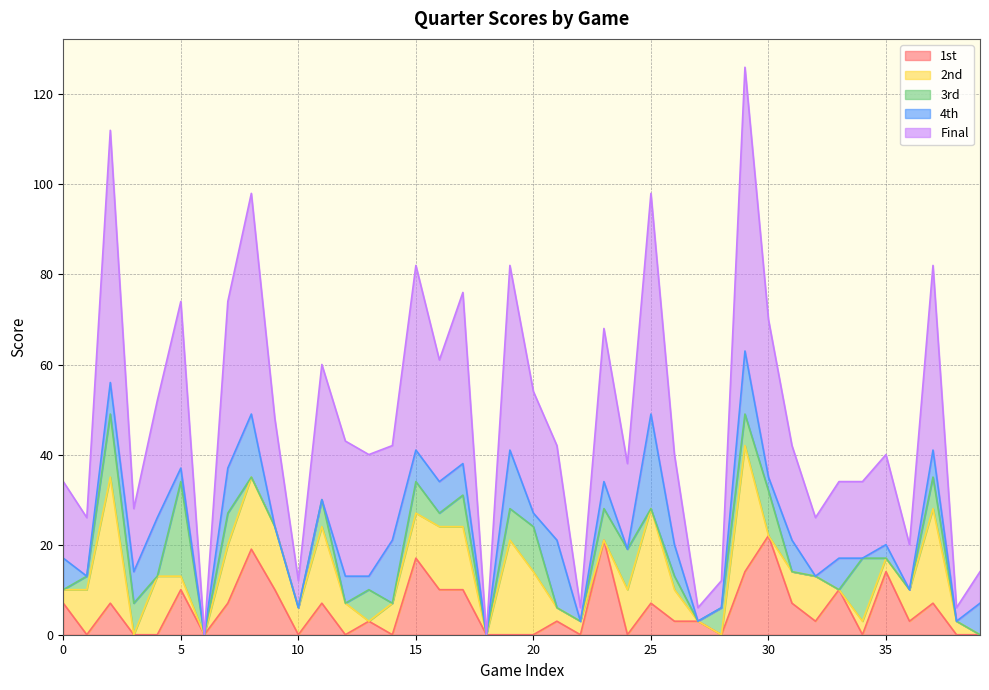

What is the sum of all 4th values?

217